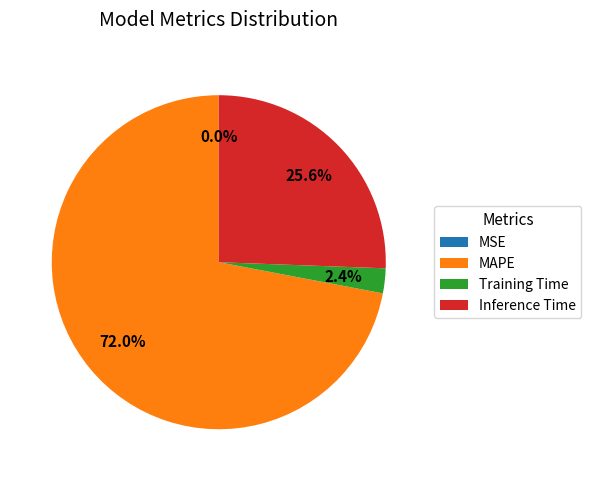

Is it true that Training Time is 2% of the pie?

True